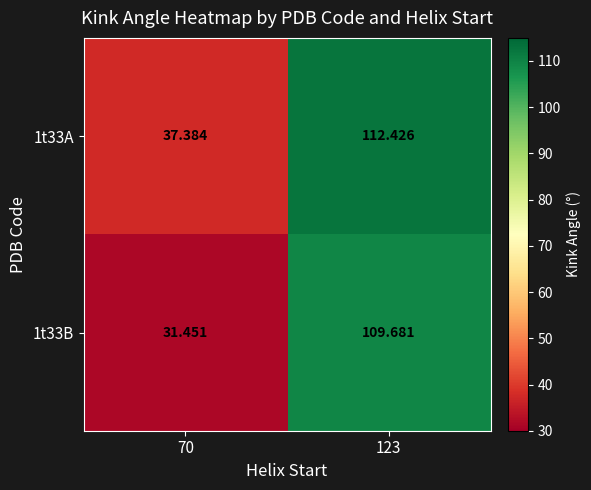

How many categories are shown in the chart?

2